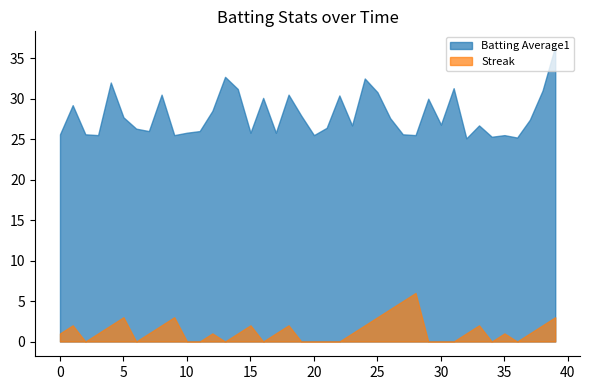

Which series has the largest range (max minus min)?

Batting Average1